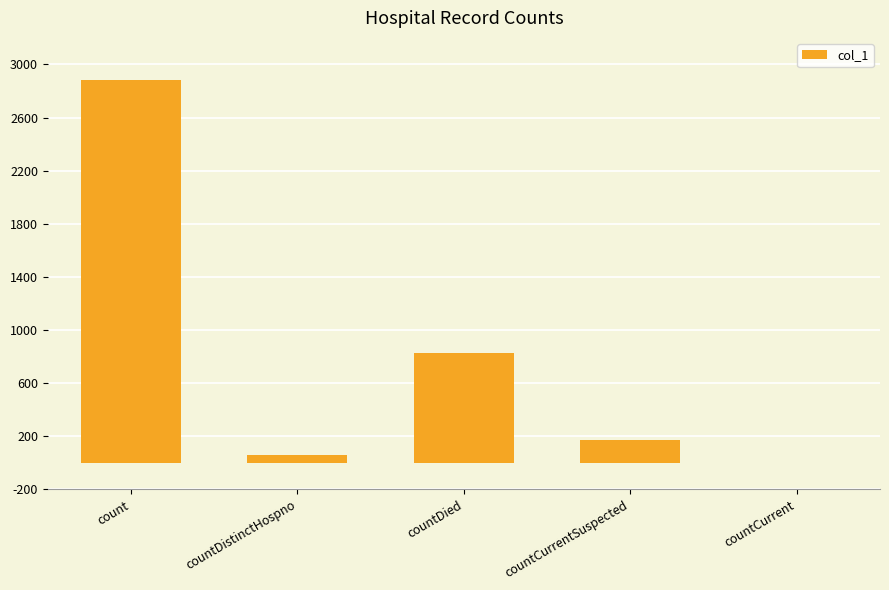

The chart shows a value of 306 at countCurrentSuspected. True or false?

False